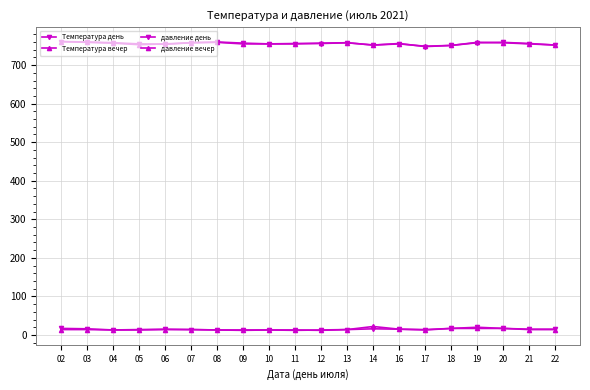

How many distinct data groups are displayed?

4